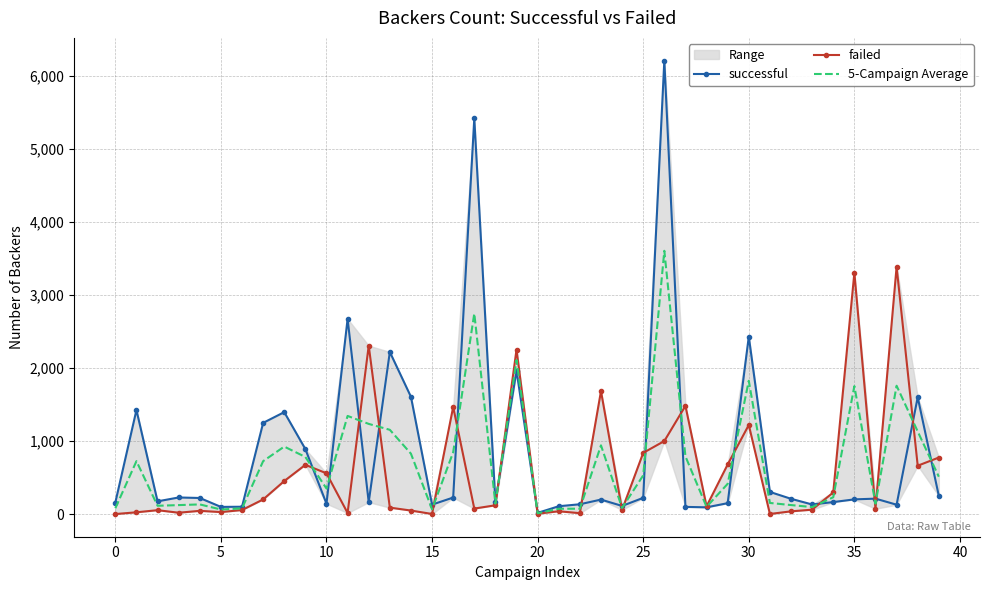

How many times do 5-Campaign Average and successful cross each other?

19